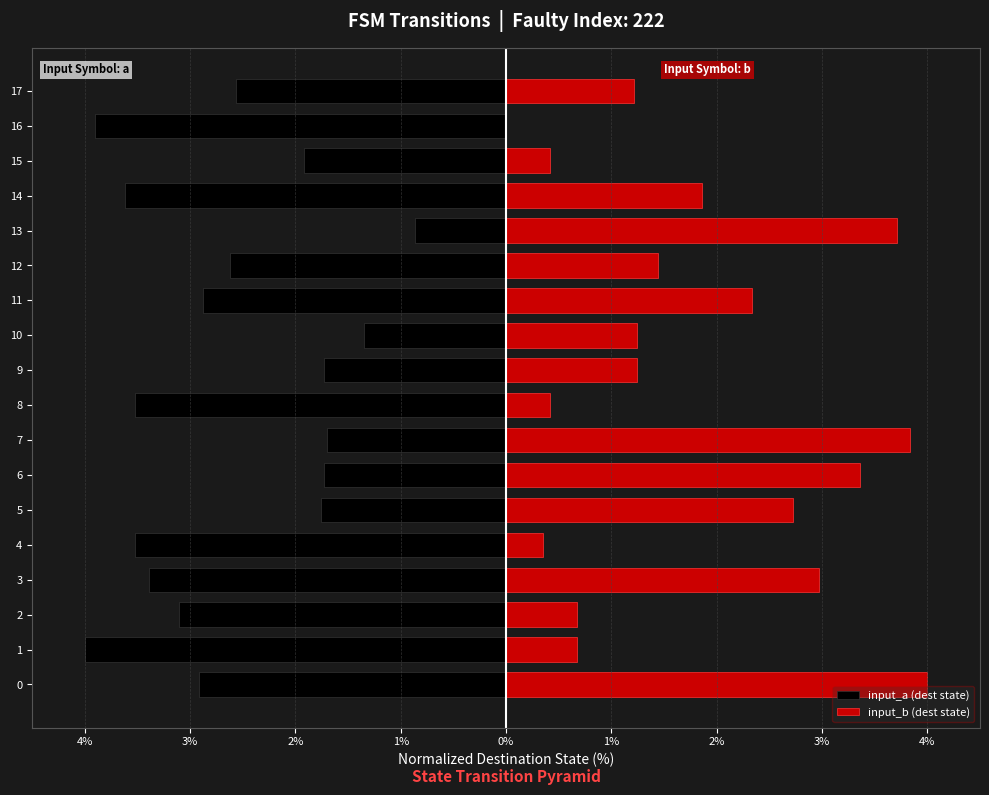

What is the sum of all input_a (dest state) values?

-47.1